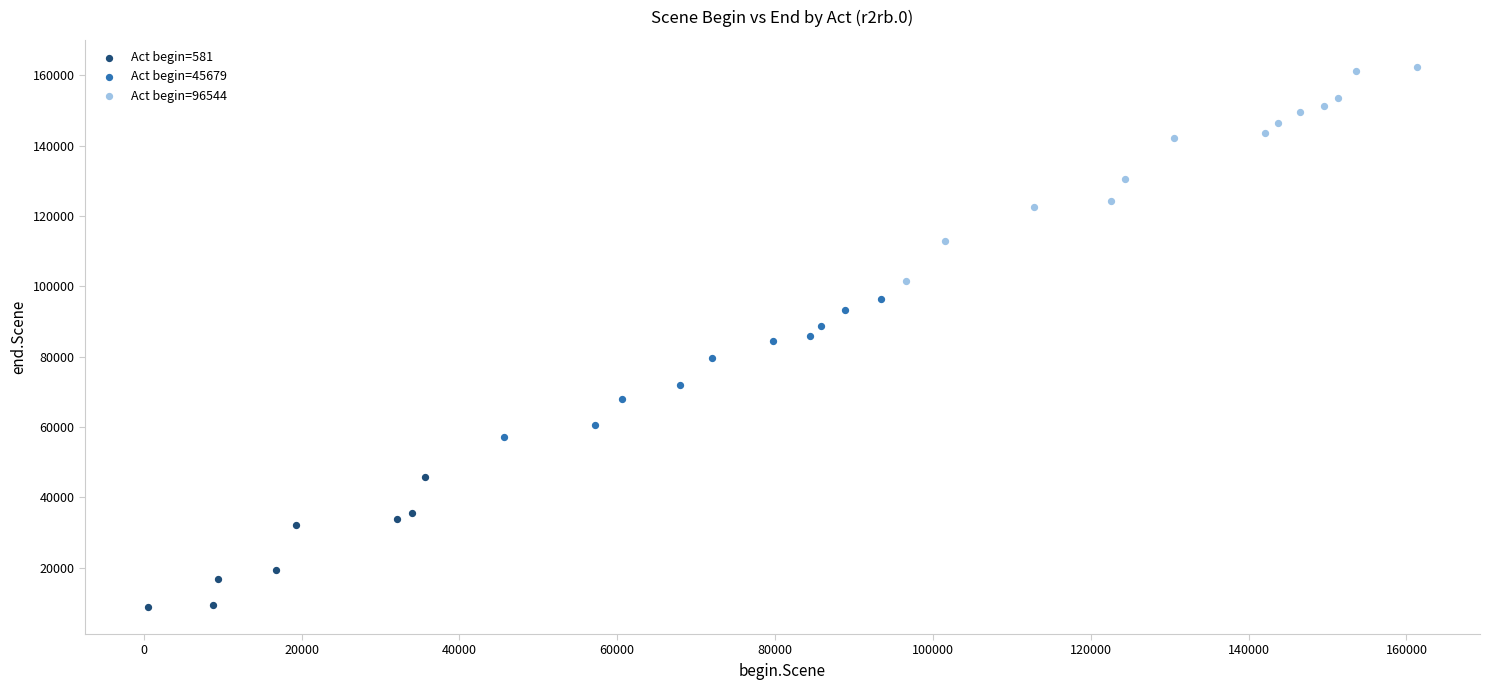

What are all the series names shown in the legend?

Act begin=581, Act begin=45679, Act begin=96544